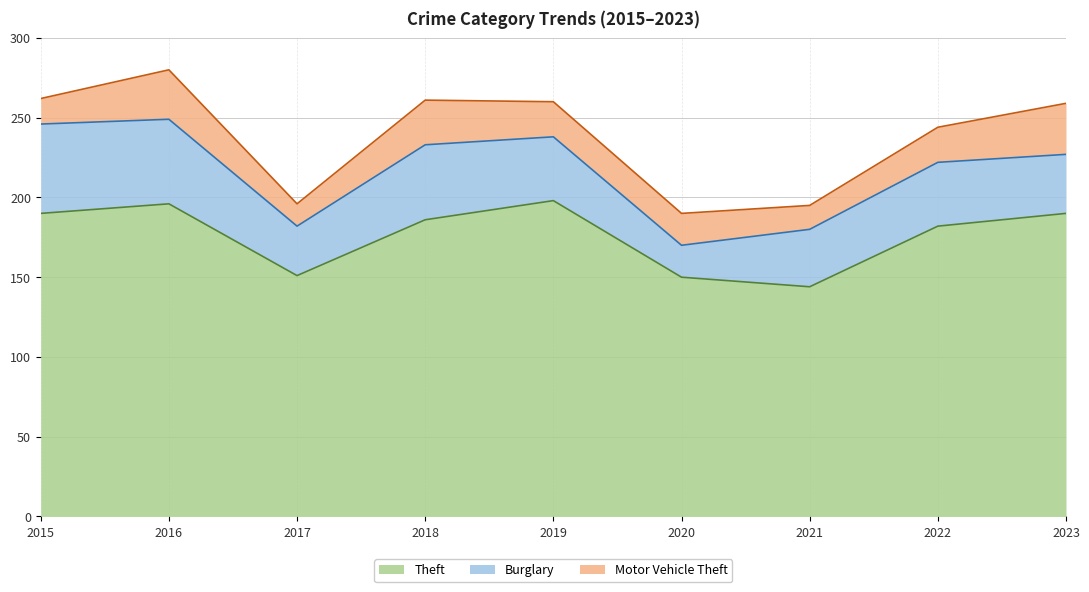

Reading right to left, transcribe all the data shown in this chart.

Theft: 190	182	144	150	198	186	151	196	190
Burglary: 37	40	36	20	40	47	31	53	56
Motor Vehicle Theft: 32	22	15	20	22	28	14	31	16